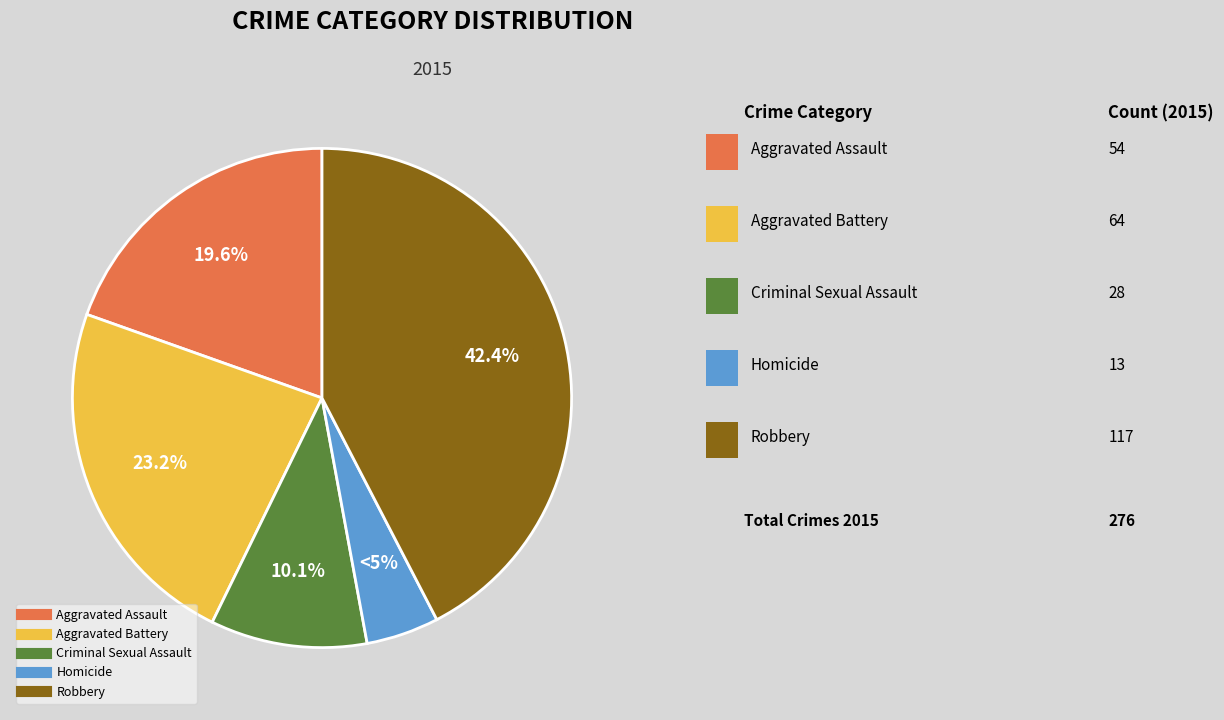

How many segments does this pie chart have?

5